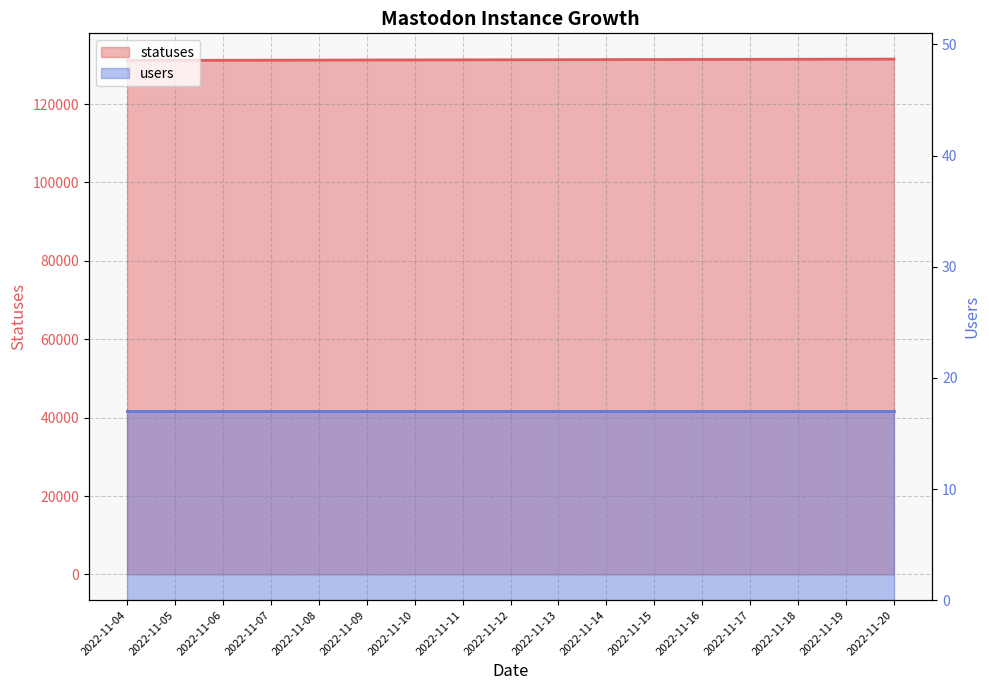

What is the difference between the maximum and minimum values?

338